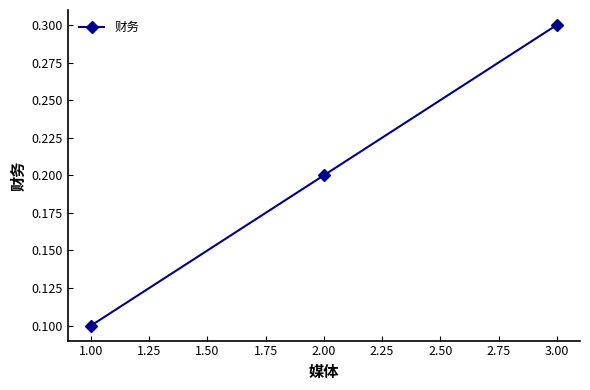

How many distinct data groups are displayed?

1